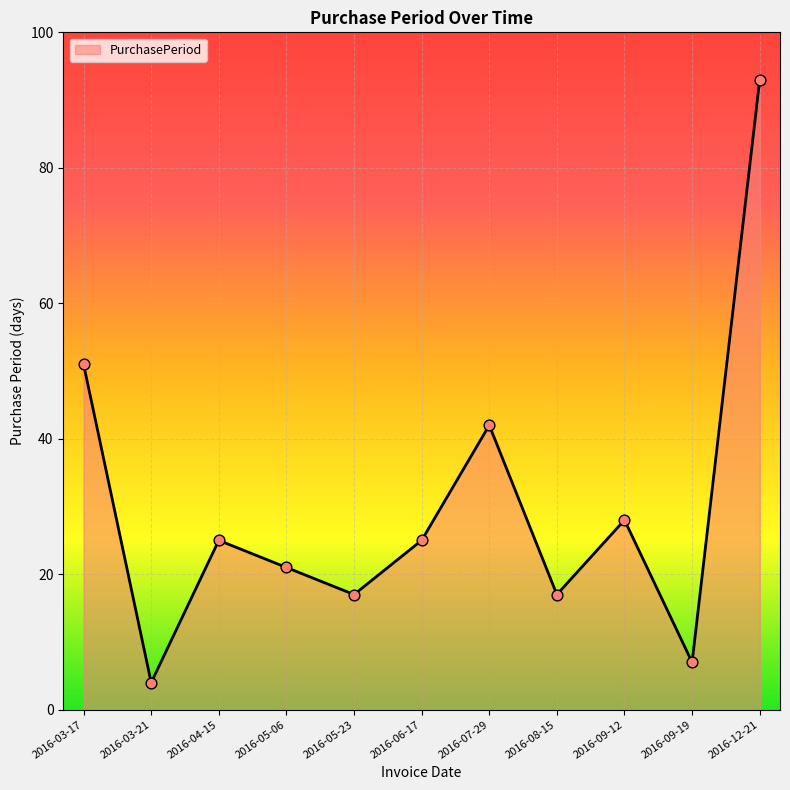

What is the change in value from 2016-05-06 to 2016-07-29?

+21